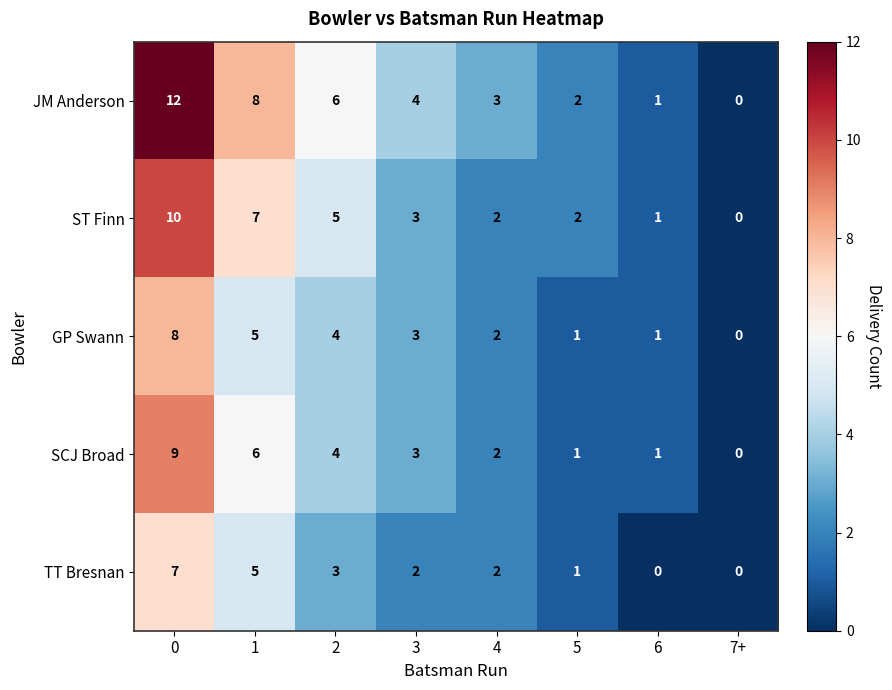

What is the total value across all series at 2?

22